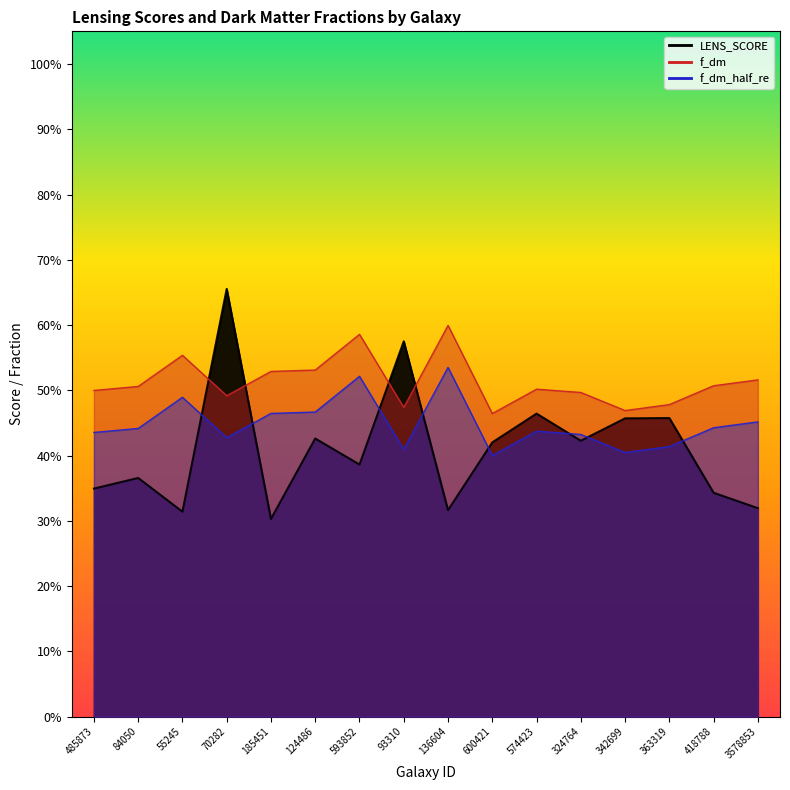

What is the approximate value of LENS_SCORE at 342699?

0.5